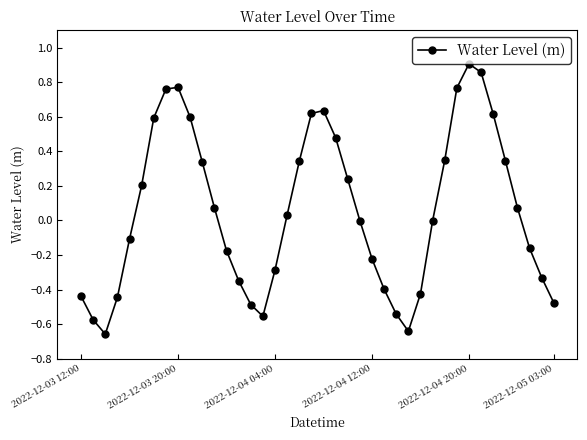

What is the difference between the second highest and second lowest values?

1.5